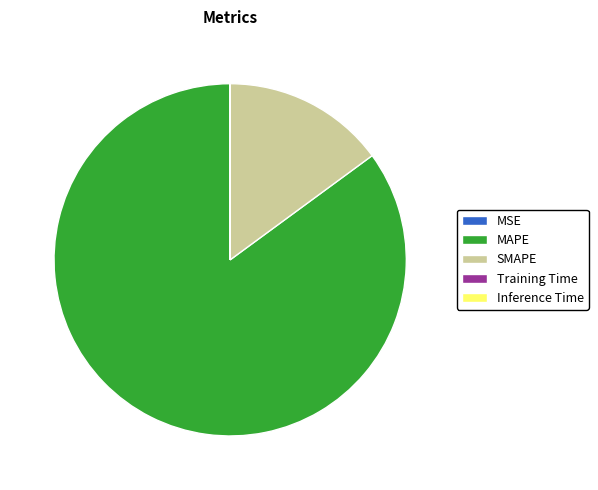

Is the sum of SMAPE and MAPE greater than half?

Yes